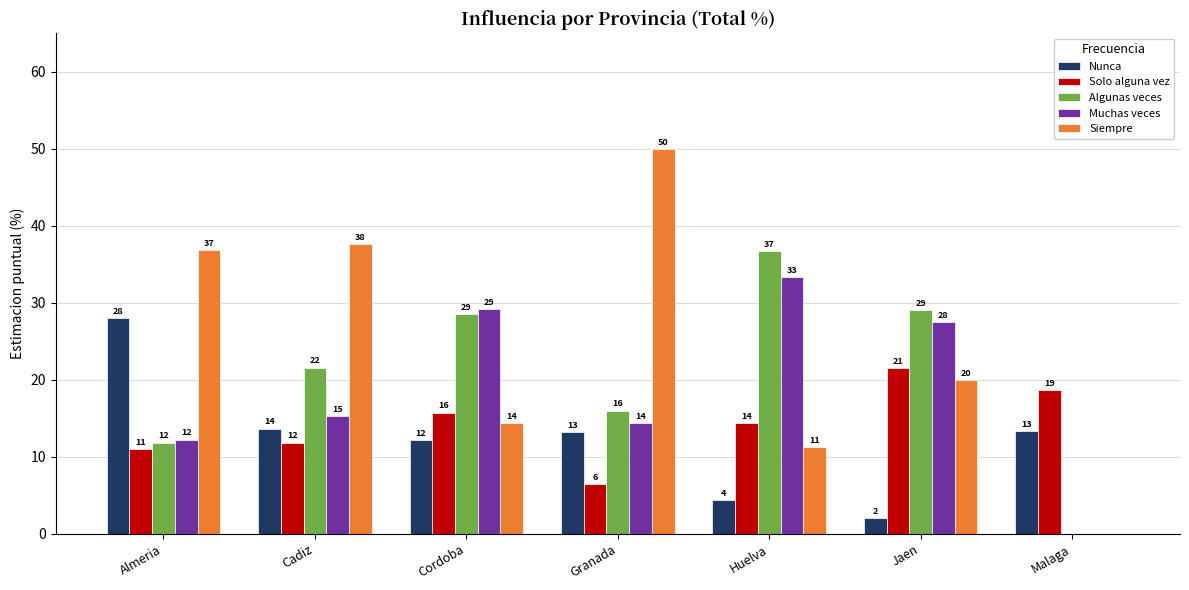

The value of Nunca at Huelva is 1.9. True or false?

False